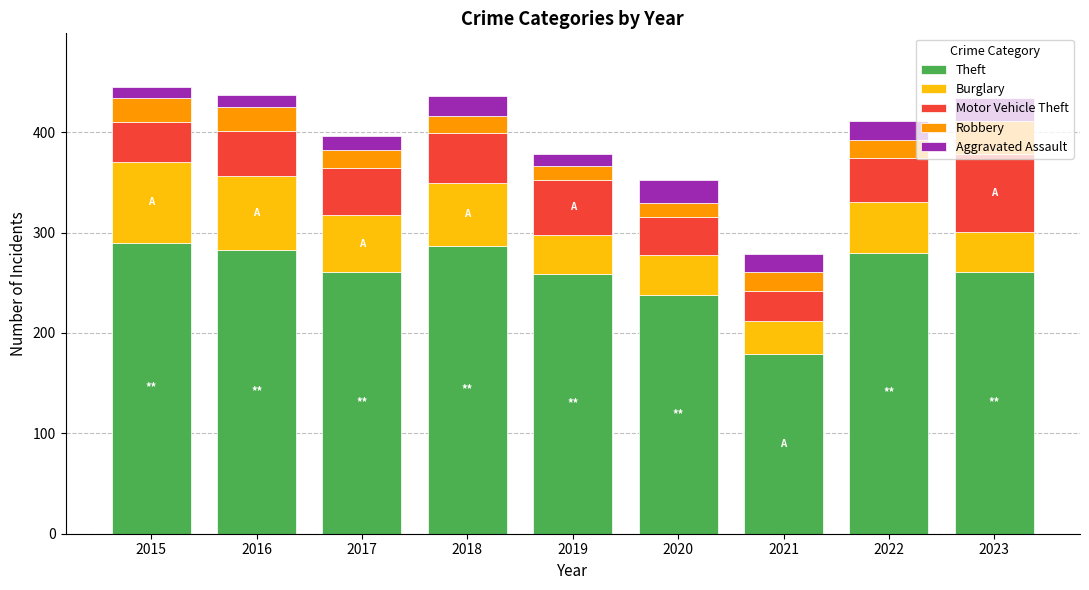

How many bars are there in total?

9